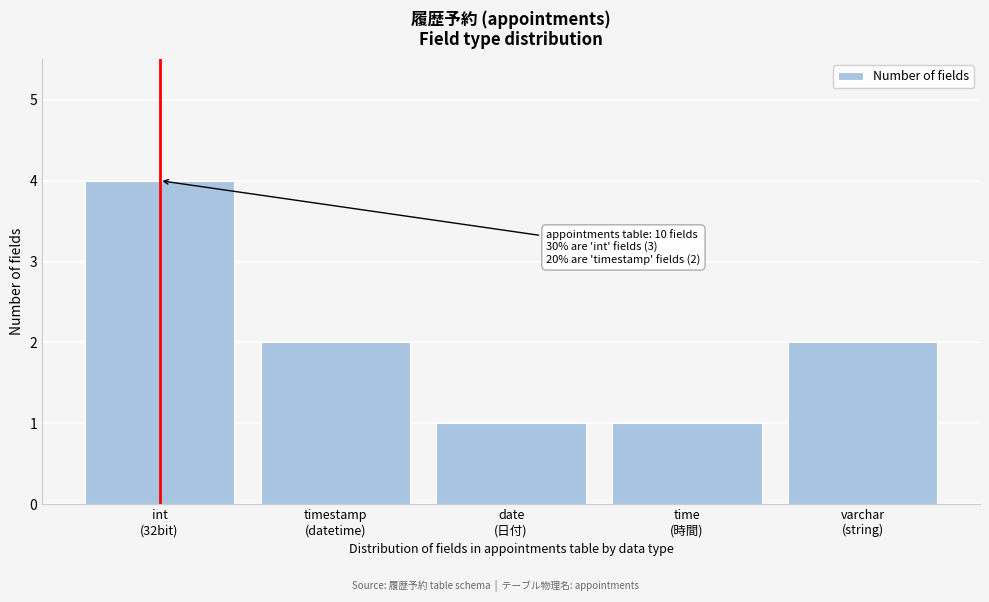

Reading left to right, transcribe all the data shown in this chart.

4	2	1	1	2